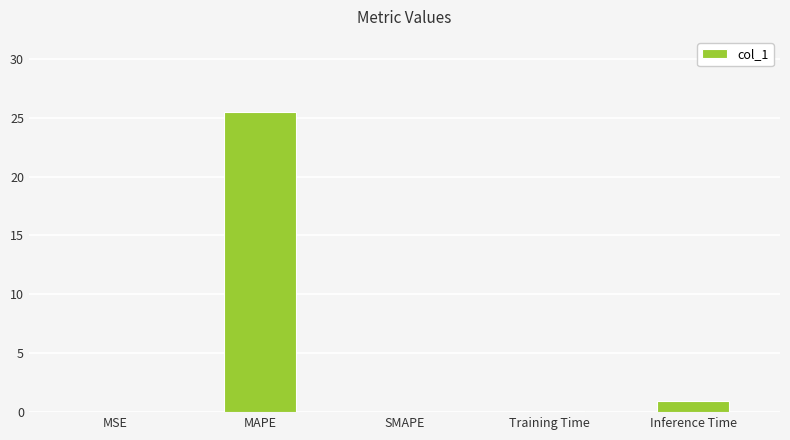

Between SMAPE and Inference Time, which is larger?

Inference Time